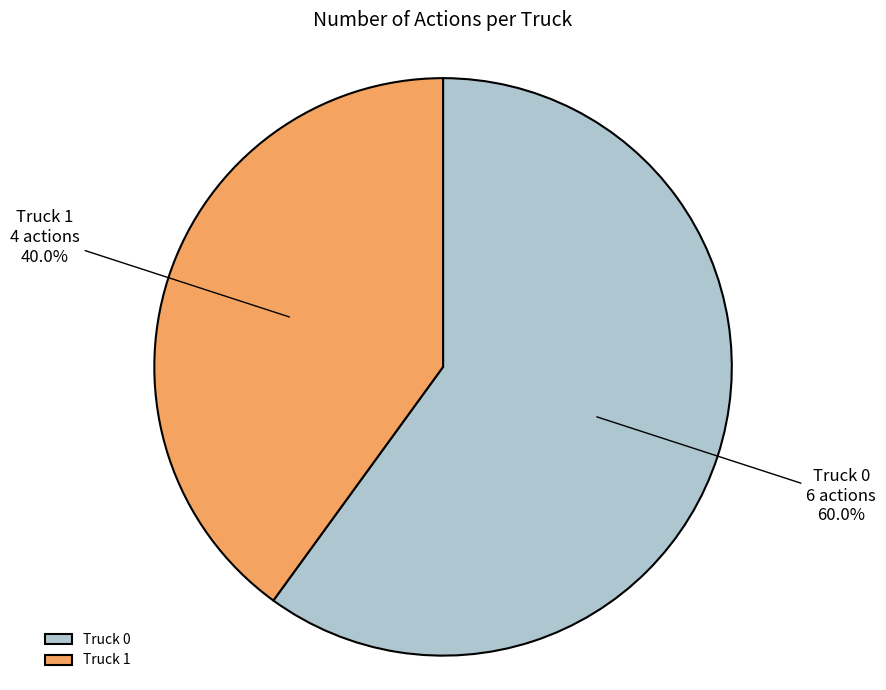

Does Truck 0 represent more than half of the total?

Yes